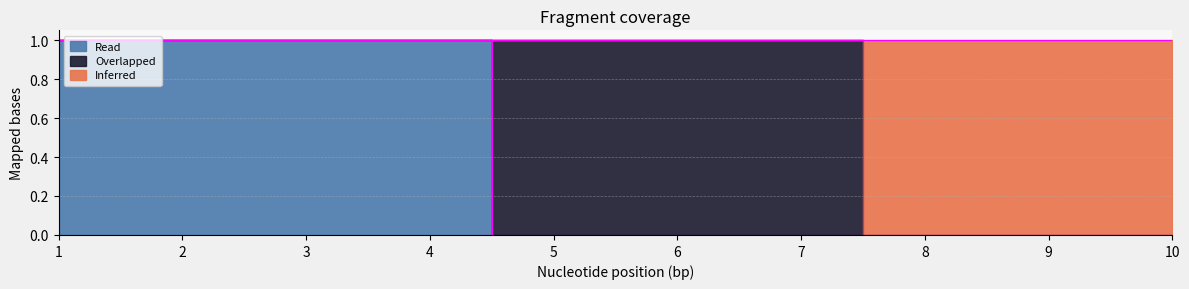

Which has a higher value, 4 or 3?

4